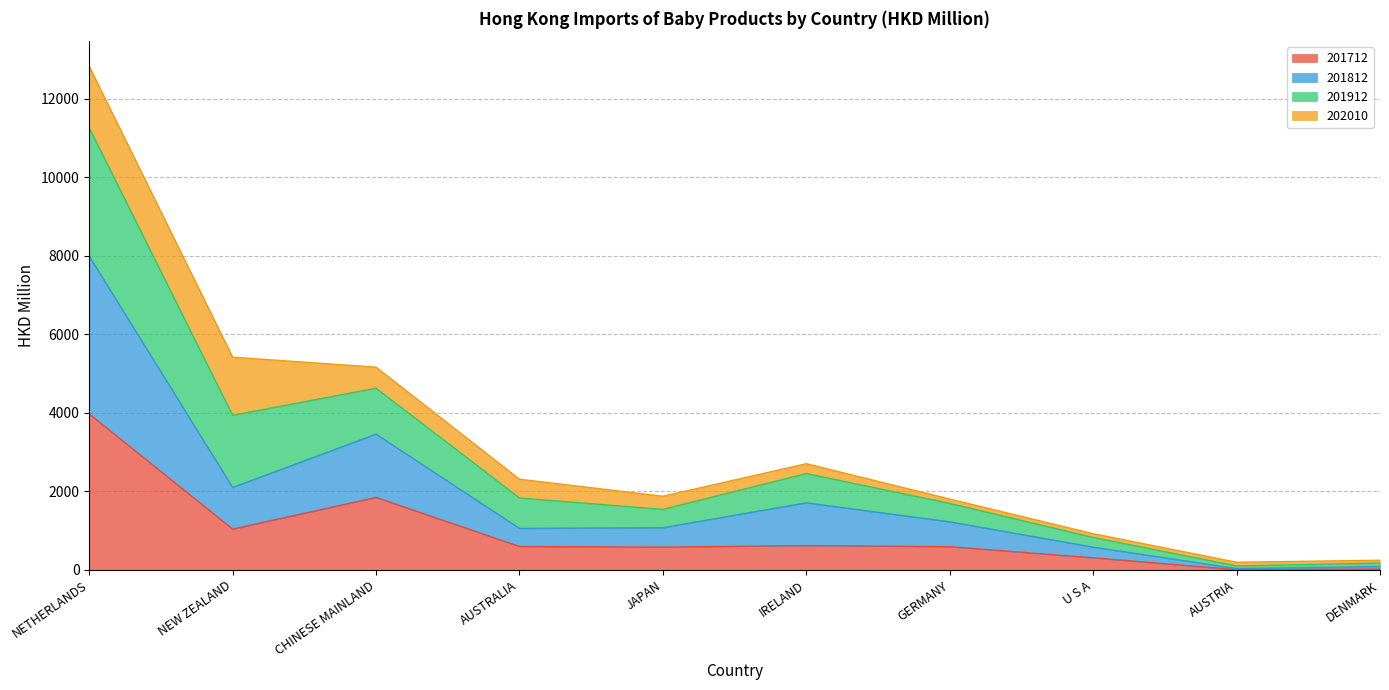

What is the total value across all series at NETHERLANDS?

12820.0